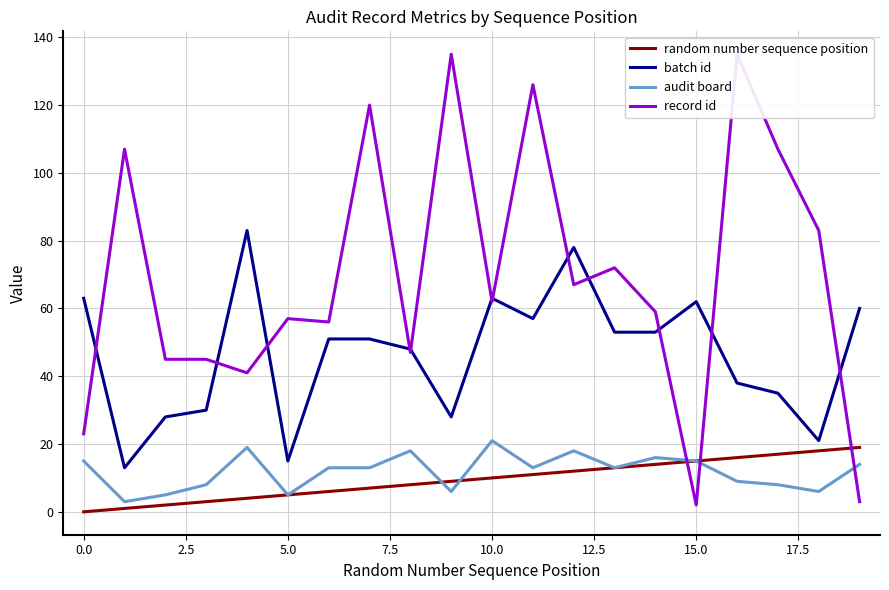

True or false: random number sequence position has more than 0 interior local peaks.

False